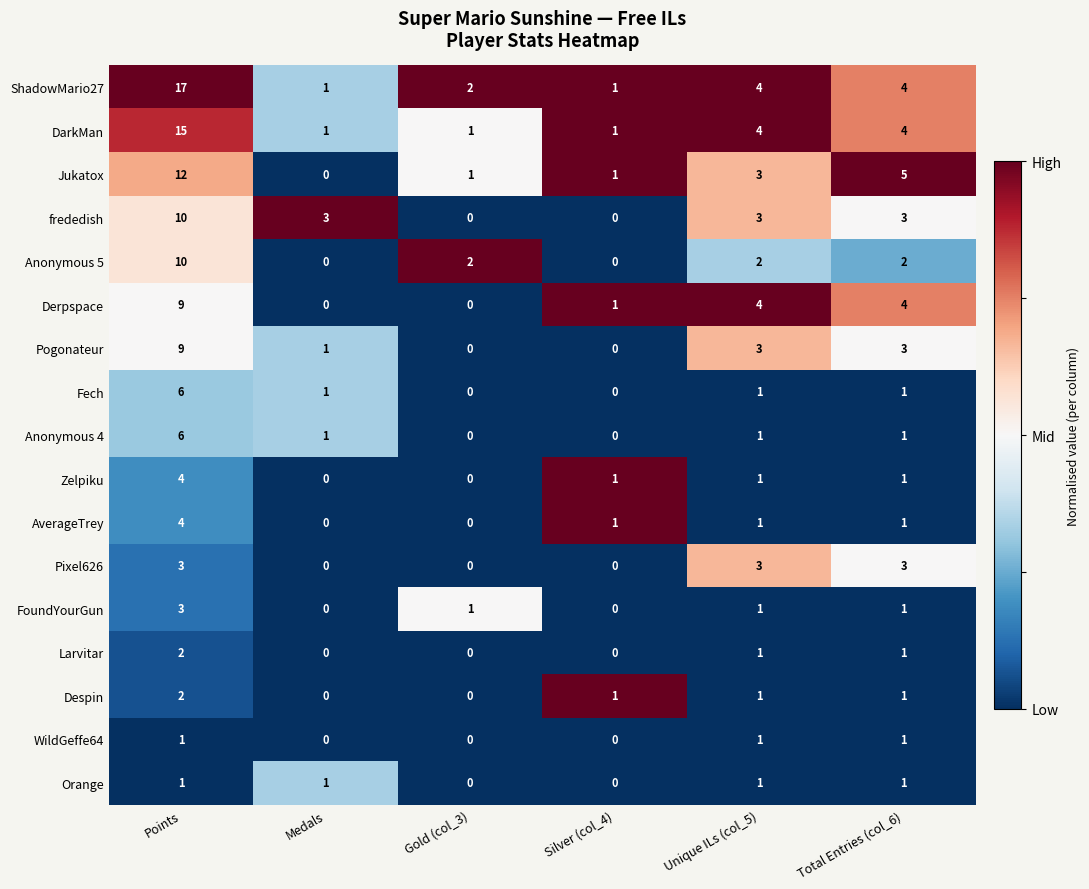

Which series has the largest total across all categories?

ShadowMario27